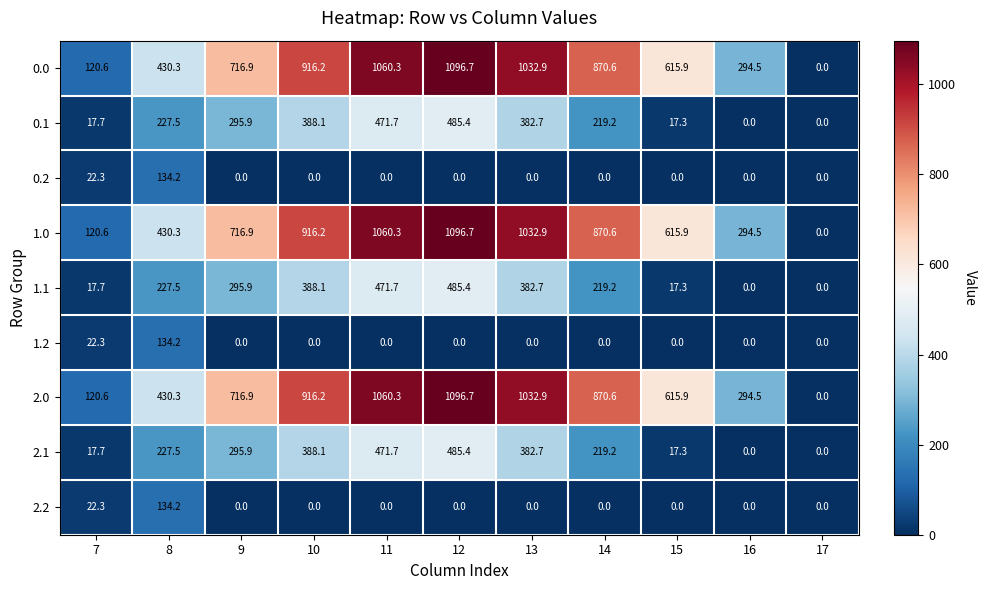

At how many categories does at least one series exceed 678?

6